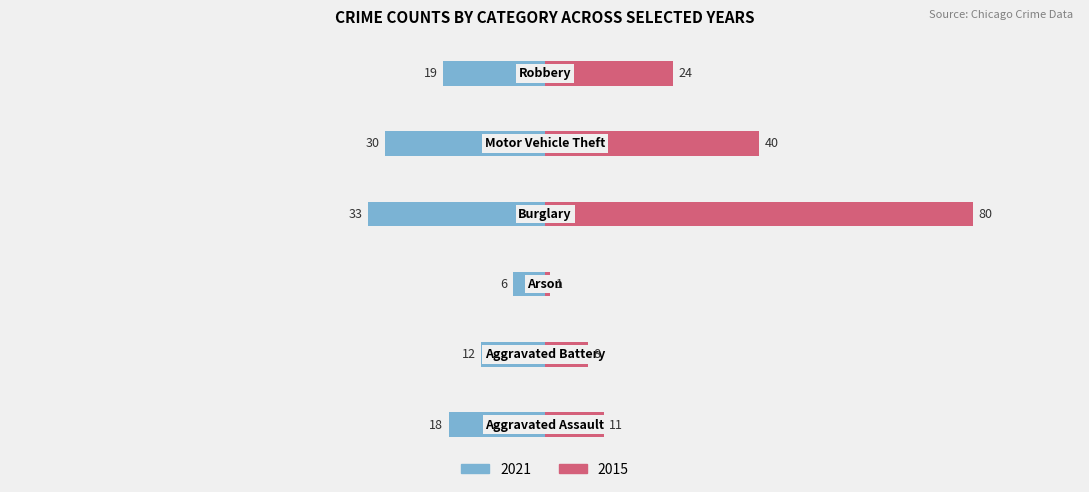

What is the label of the 4th bar from the right?

Arson